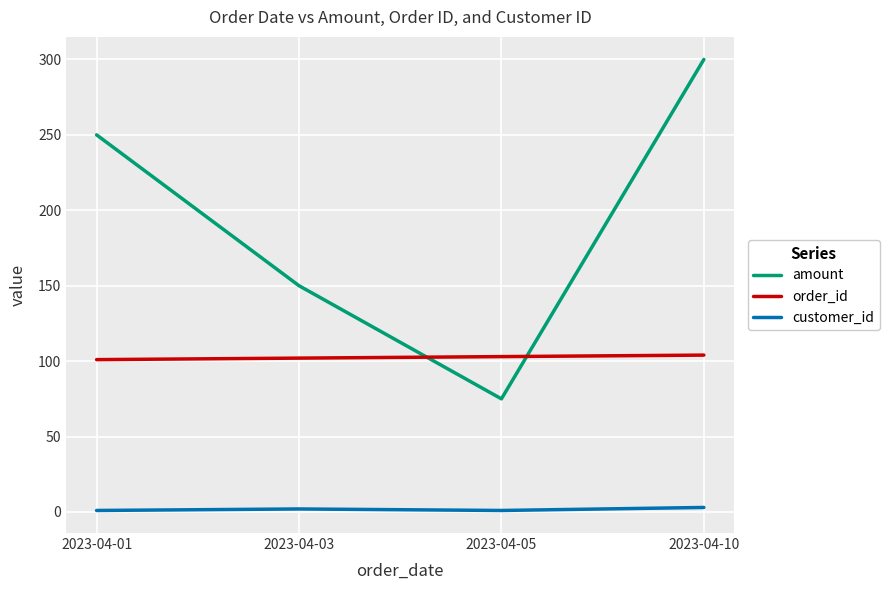

Which label corresponds to the largest value in the chart?

2023-04-10